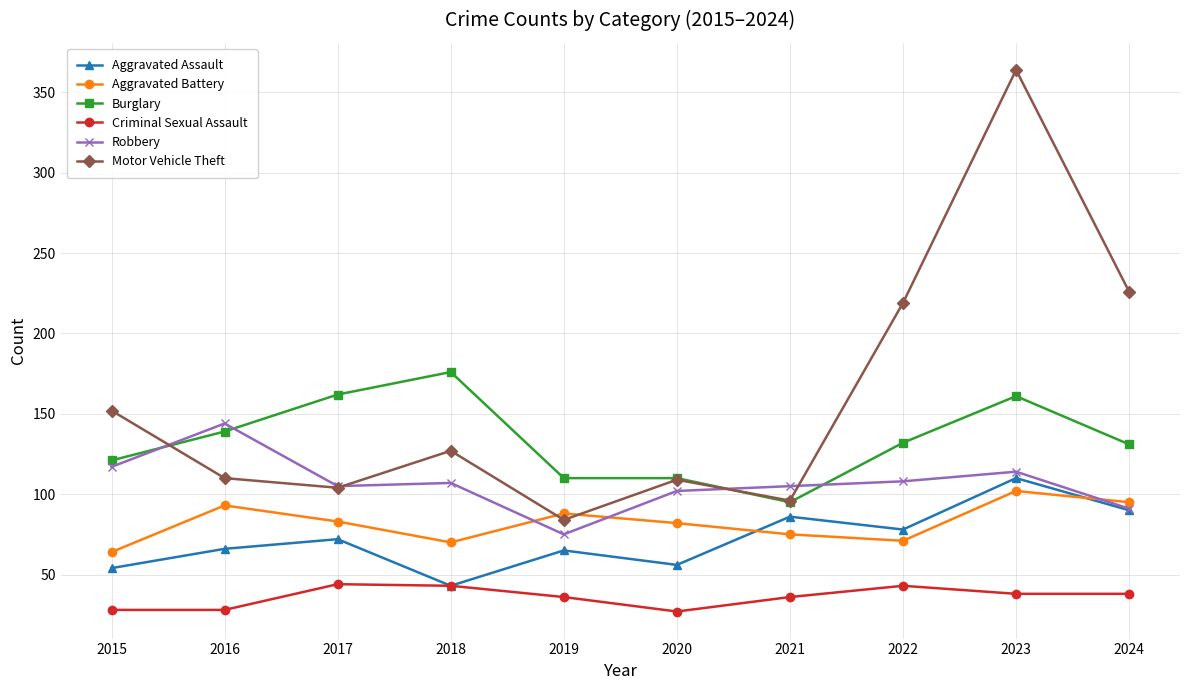

At which label does Aggravated Battery first exceed 83?

2016